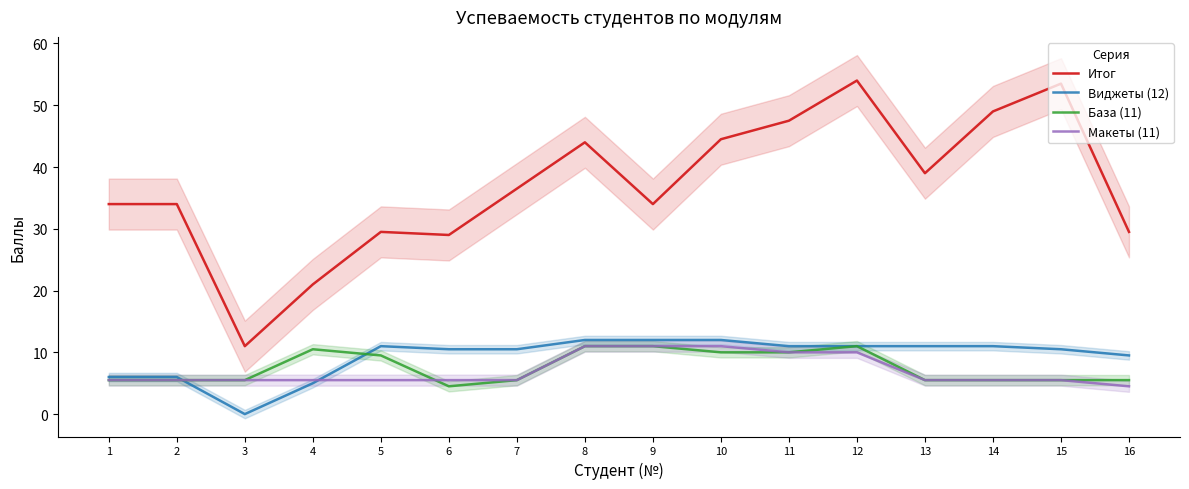

What is the sum of the База (11) values at 15 and 3?

11.0